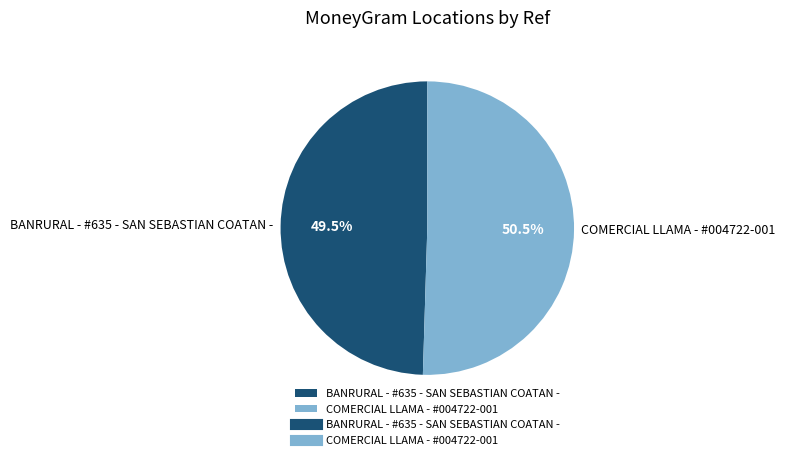

What is the smallest slice in the pie chart?

BANRURAL - #635 - SAN SEBASTIAN COATAN -